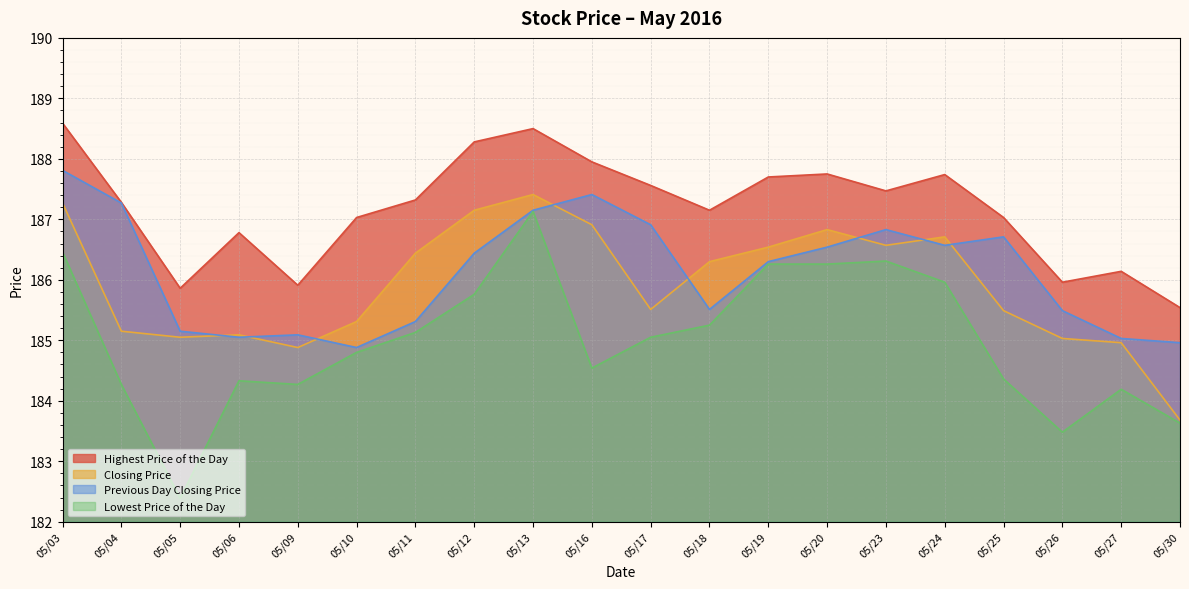

Is it true that Previous Day Closing Price equals 186.5 at 05/20?

True